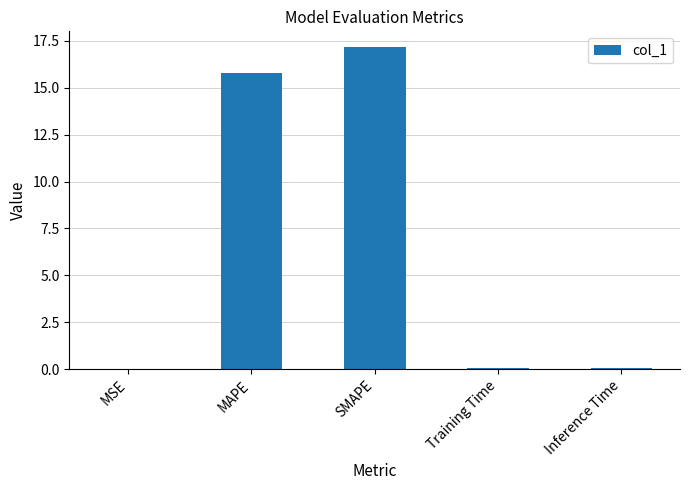

Read the value at SMAPE.

17.1